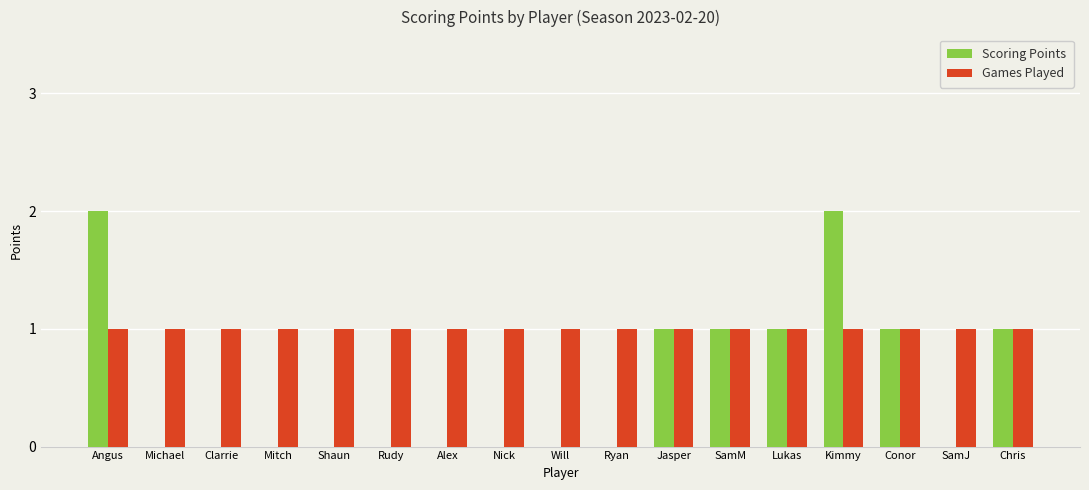

What is the spread (max minus min) of values at Michael?

1